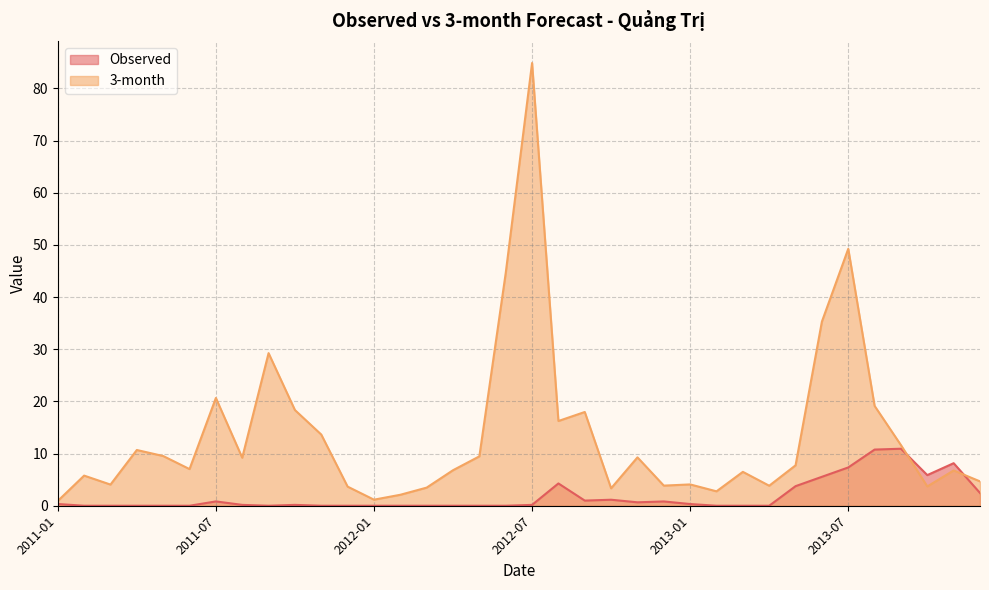

What position from the left is 2012-10?

22